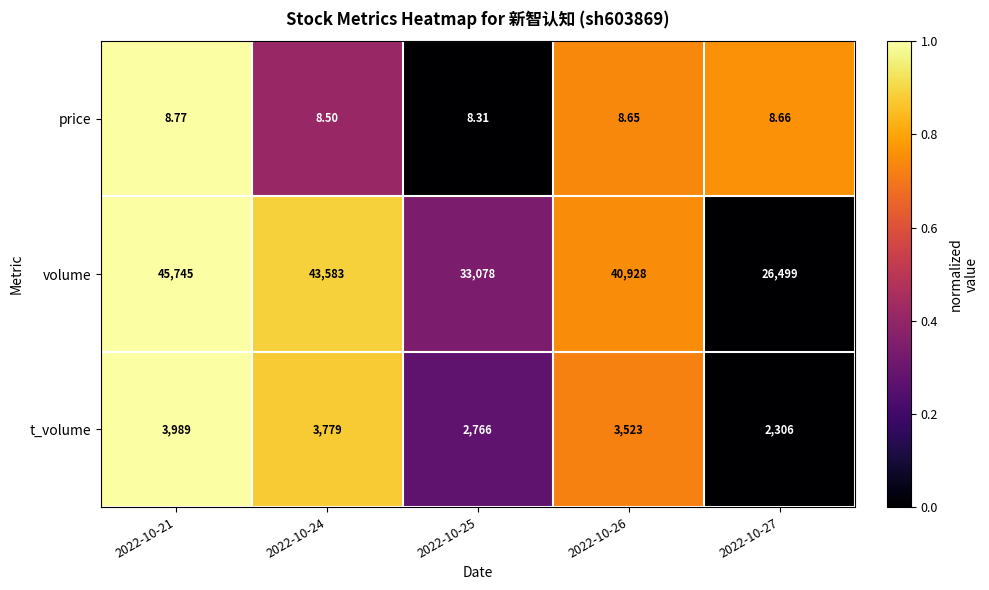

Which series has the largest total across all categories?

volume